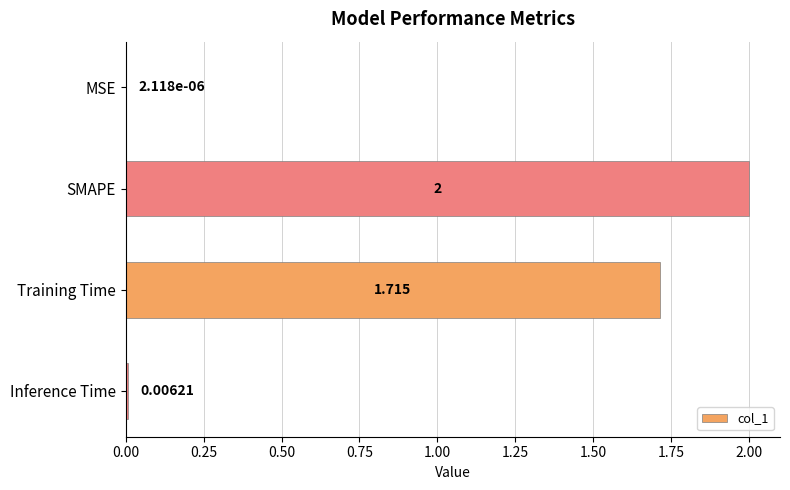

Which category has the highest value across all series?

SMAPE